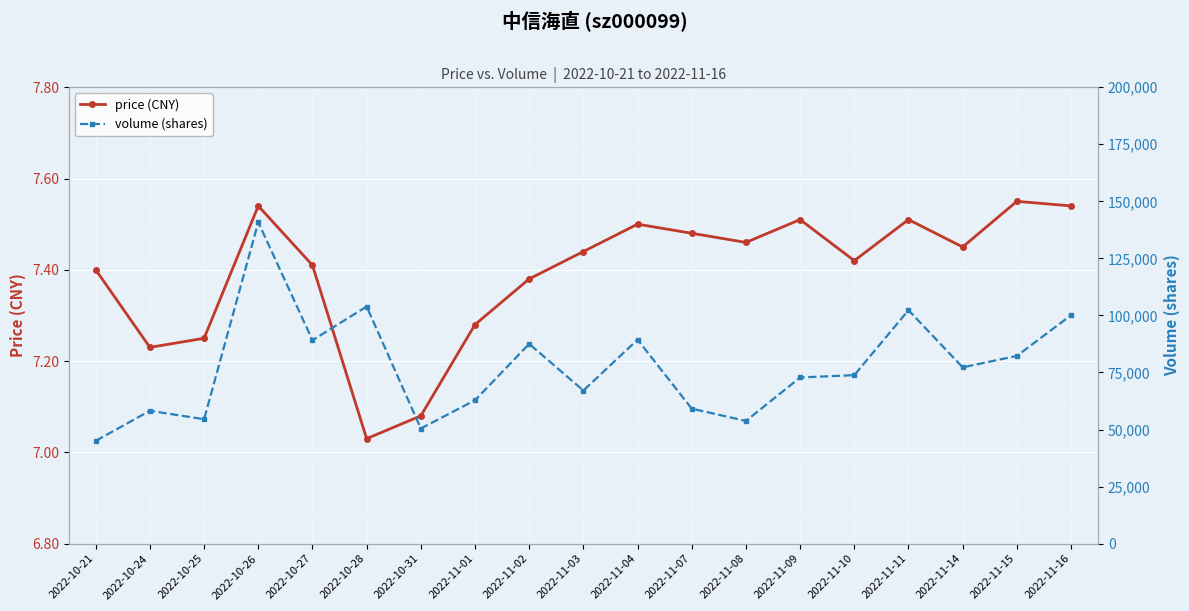

True or false: price (CNY) and volume (shares) cross at least once.

False